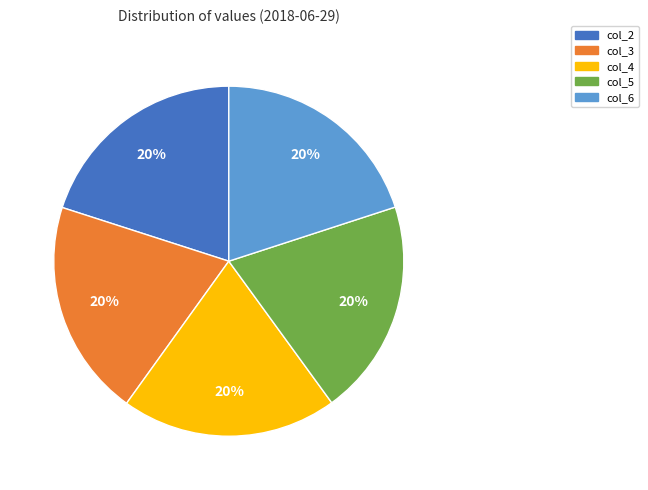

Is col_6 the majority of the pie?

No